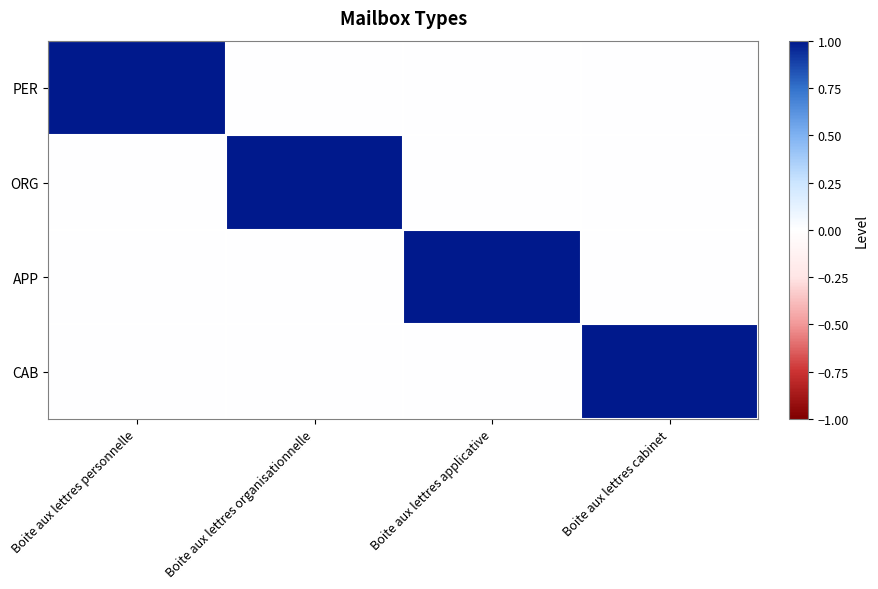

Rank the series at Boite aux lettres applicative from lowest to highest value.

PER, ORG, CAB, APP